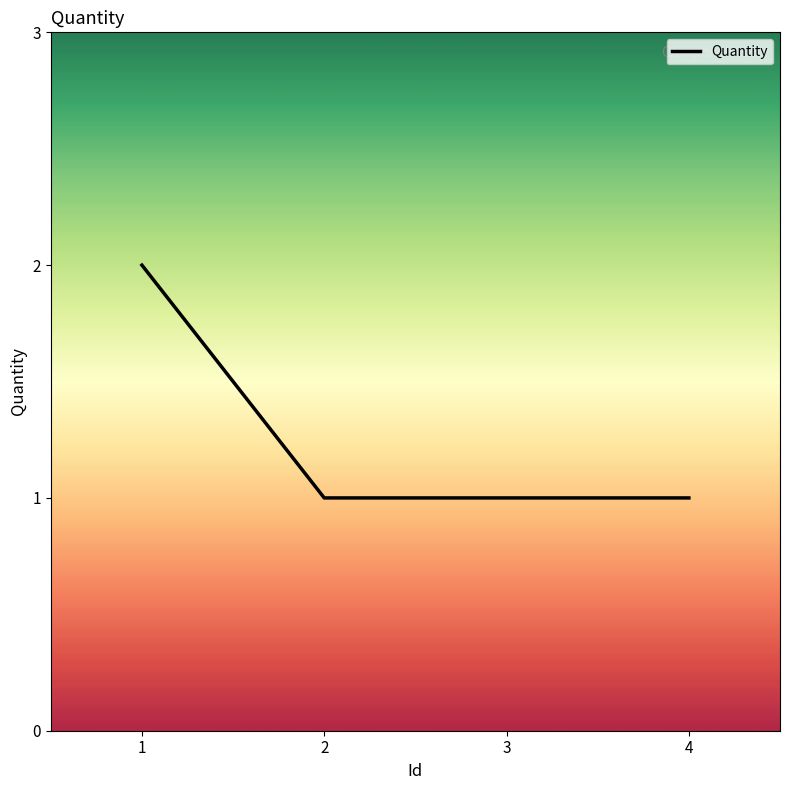

What is the change in value from 1 to 3?

-1